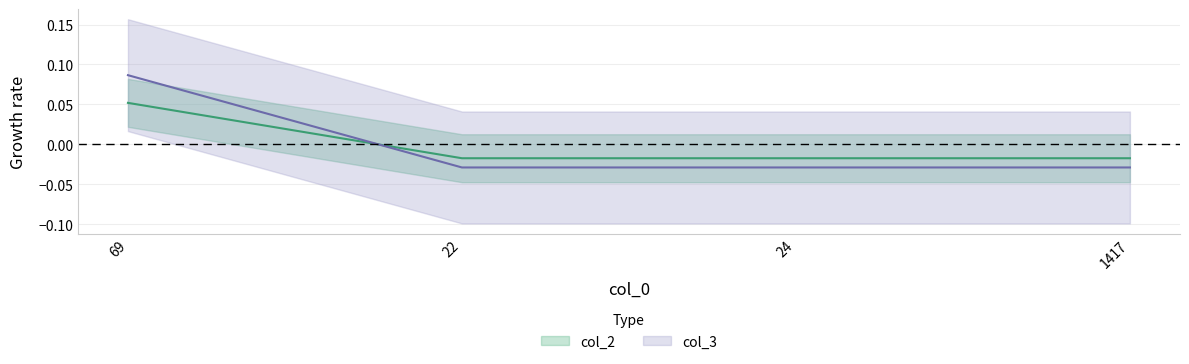

List the labels in order of col_2 value, largest first.

69, 22, 24, 1417